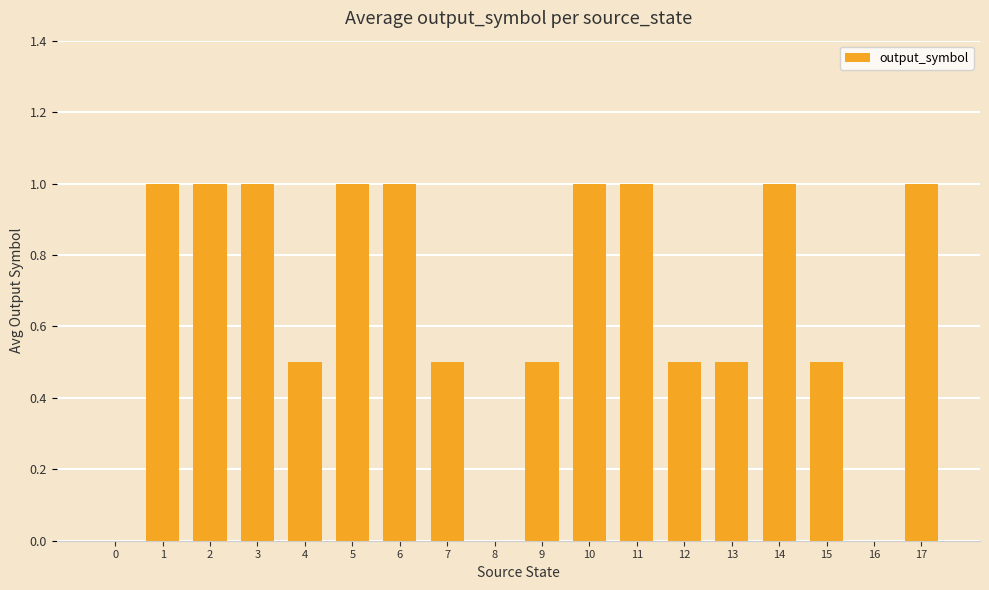

Reading left to right, list all the values displayed in this chart.

0.0	1.0	1.0	1.0	0.5	1.0	1.0	0.5	0.0	0.5	1.0	1.0	0.5	0.5	1.0	0.5	0.0	1.0